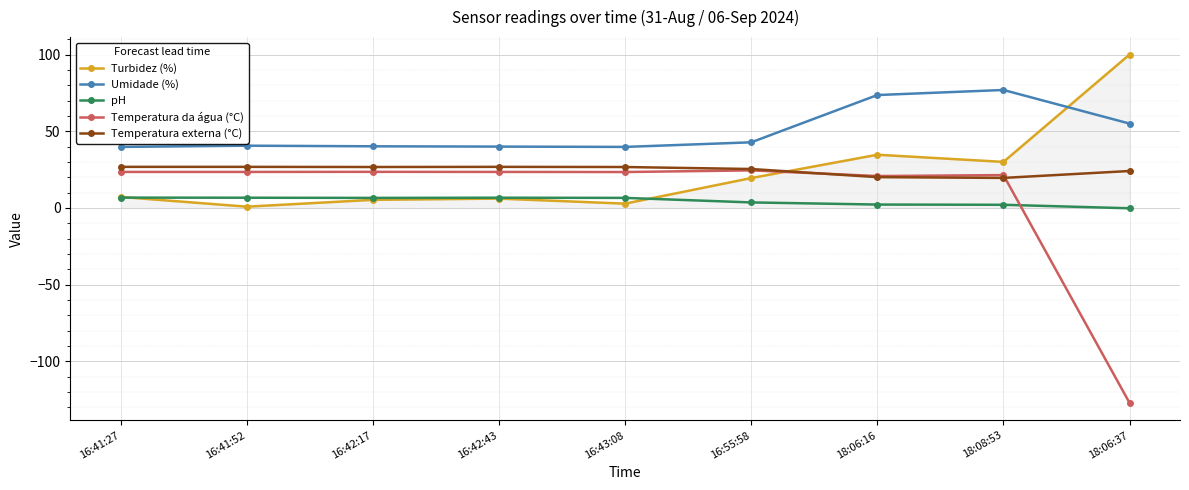

True or false: Turbidez (%) has more than 0 interior local peaks.

True